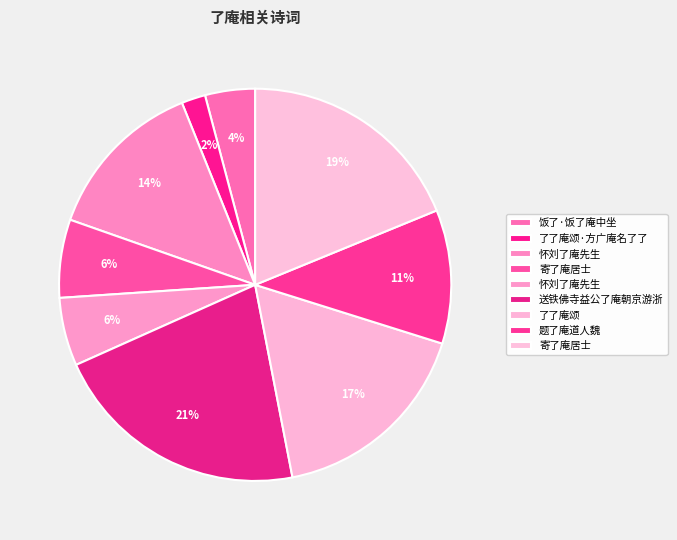

How many segments does this pie chart have?

9